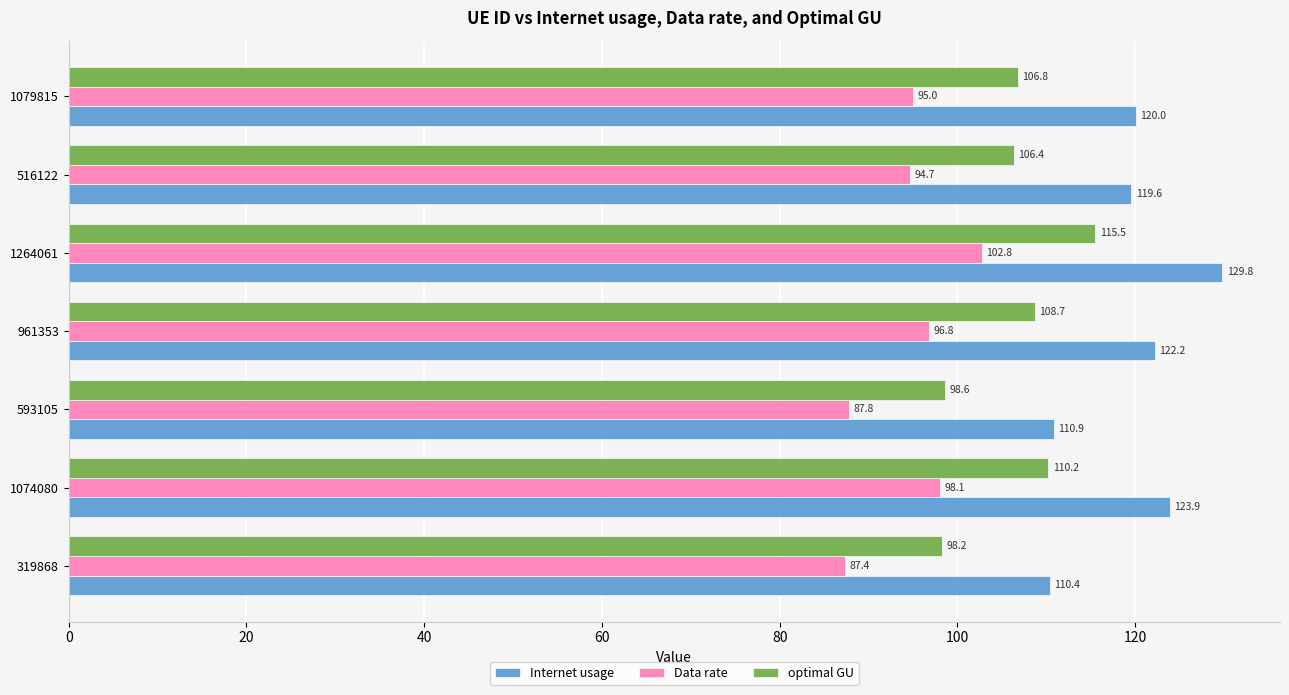

What is the spread (max minus min) of values at 593105?

23.1